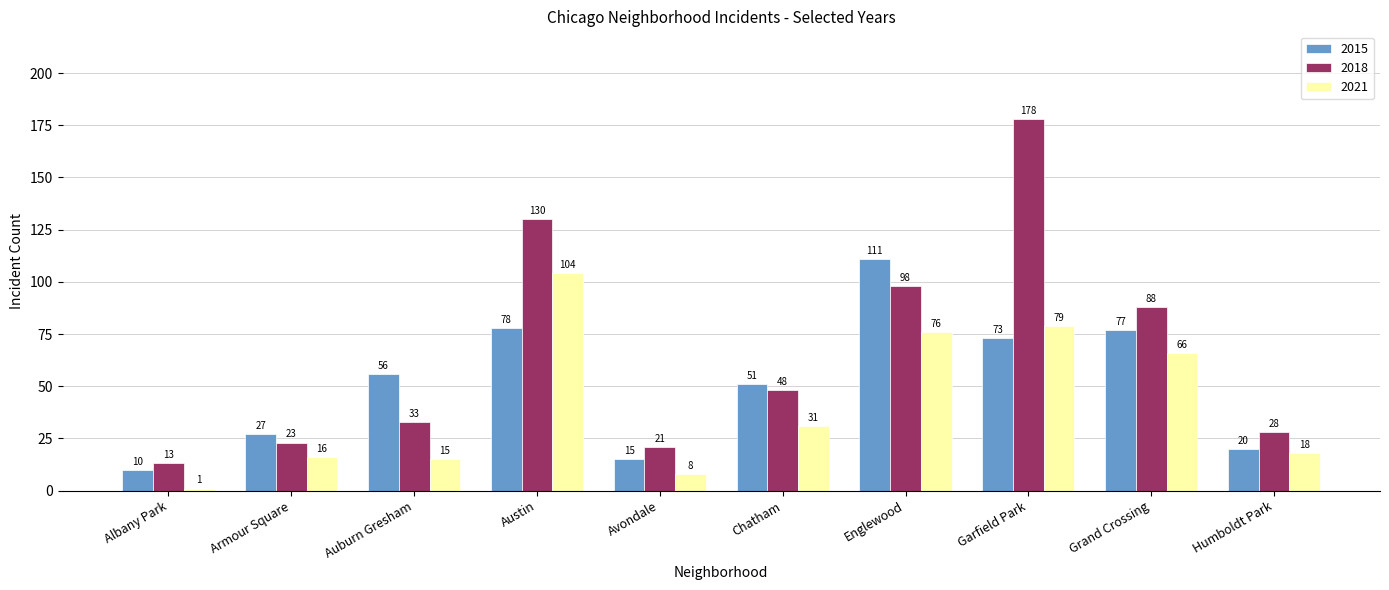

At how many categories does at least one series exceed 117?

2